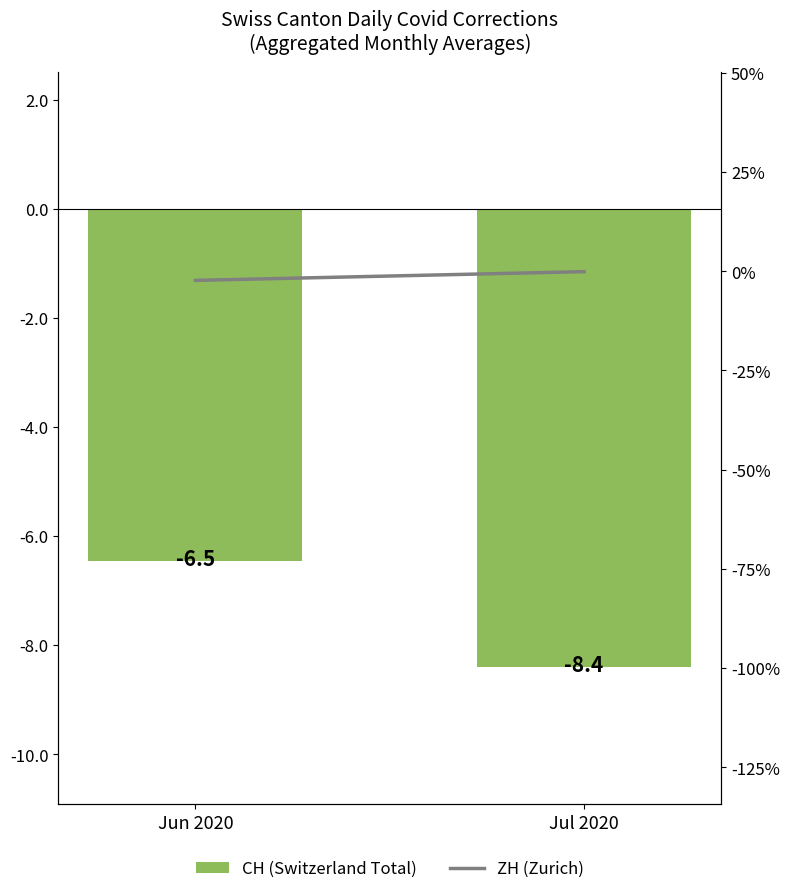

How many CH (Switzerland Total) values are between -8 and -6?

1